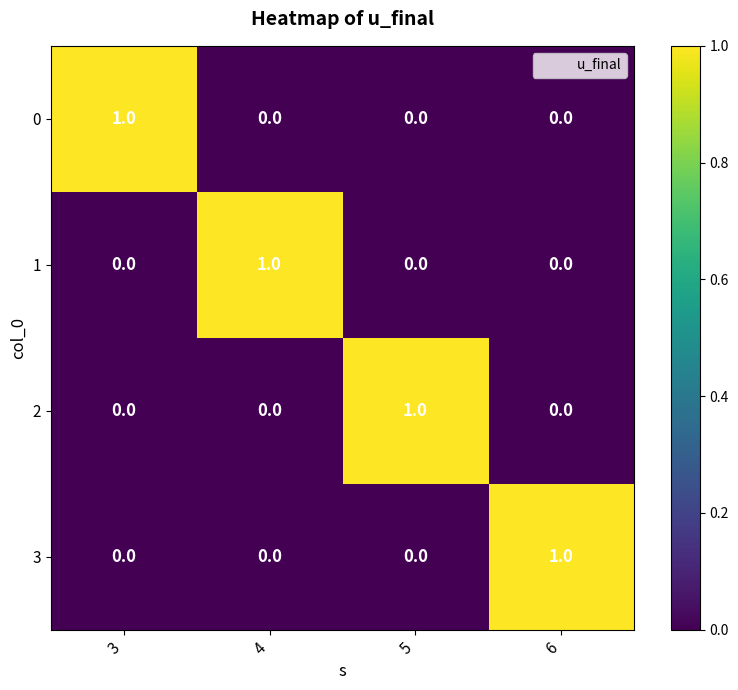

Reading left to right, extract all data points from this chart.

0: 1	0	0	0
1: 0	1	0	0
2: 0	0	1	0
3: 0	0	0	1